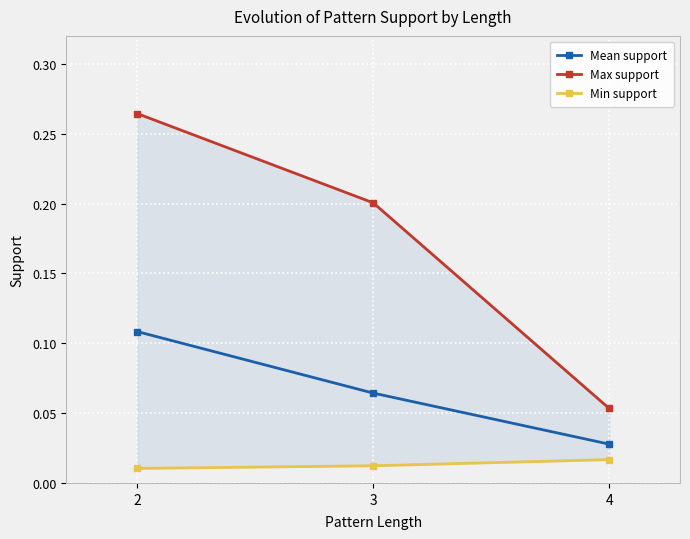

Which label corresponds to the largest value in the chart?

2